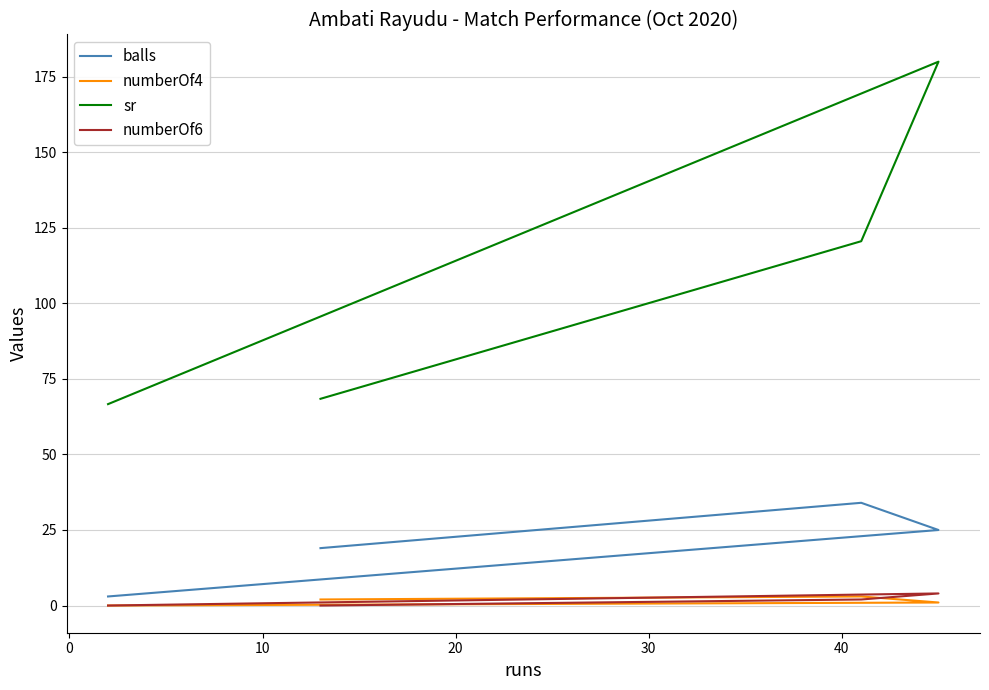

In numberOf6, how many points are higher than both neighbors (excluding endpoints)?

1